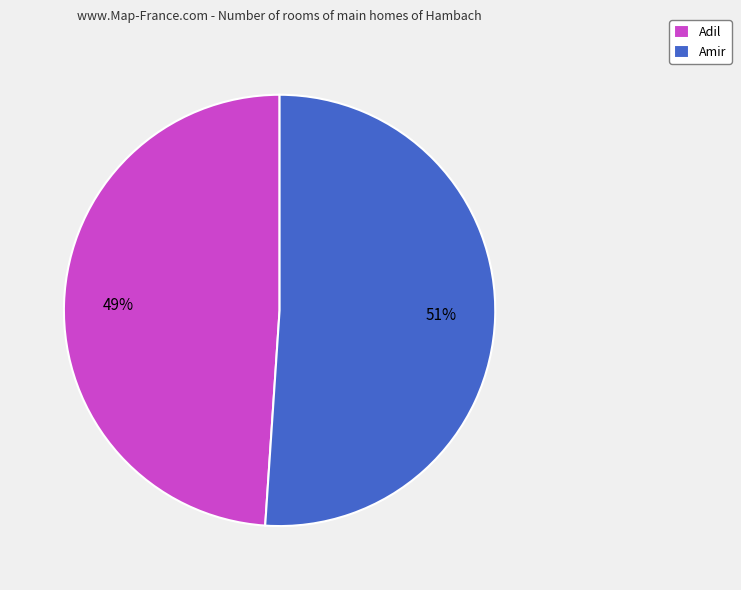

Does Adil represent more than half of the total?

No